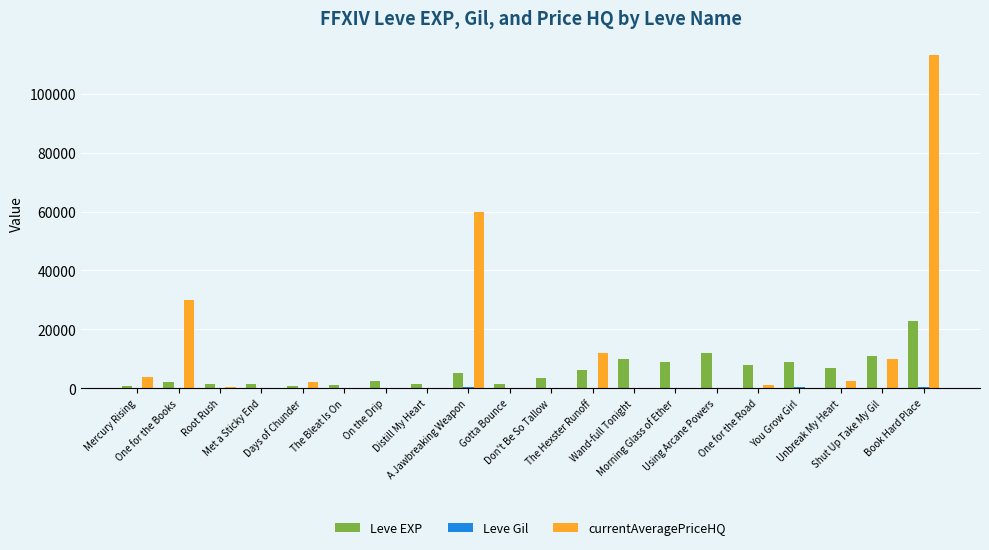

What is the maximum value shown in the chart?

113340.3